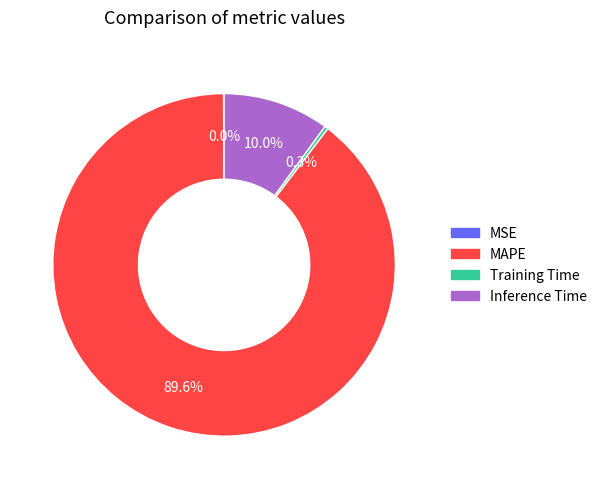

Is the sum of Inference Time and Training Time greater than half?

No